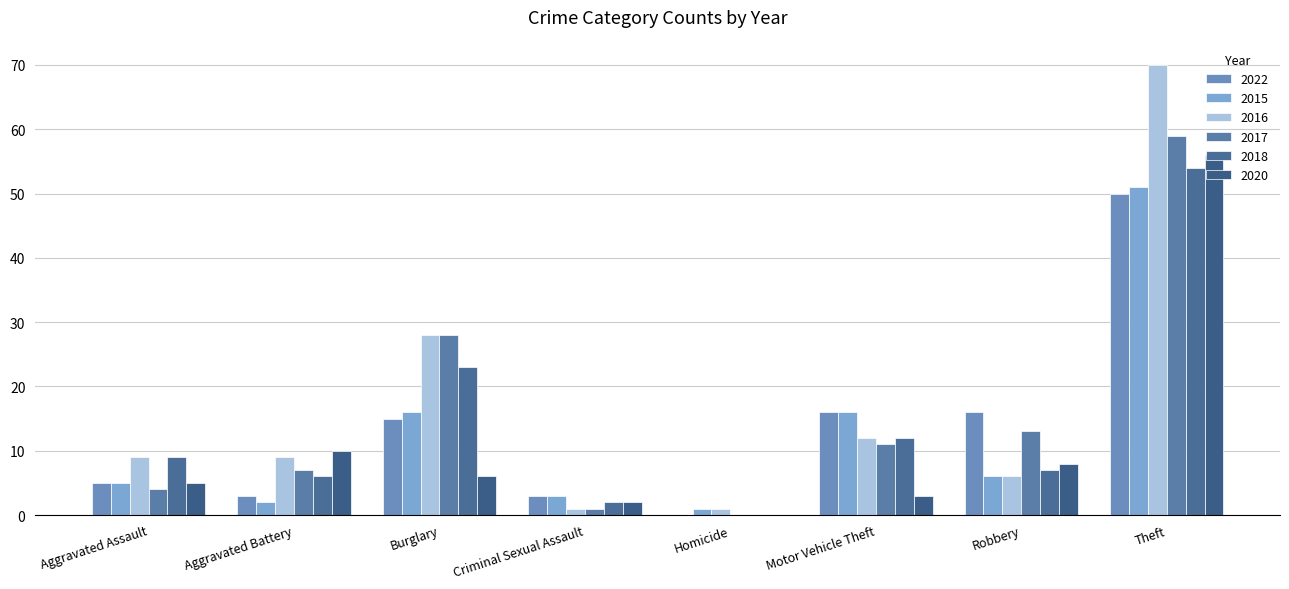

Is the value of 2016 at Criminal Sexual Assault greater than the value of 2015 at Burglary?

No